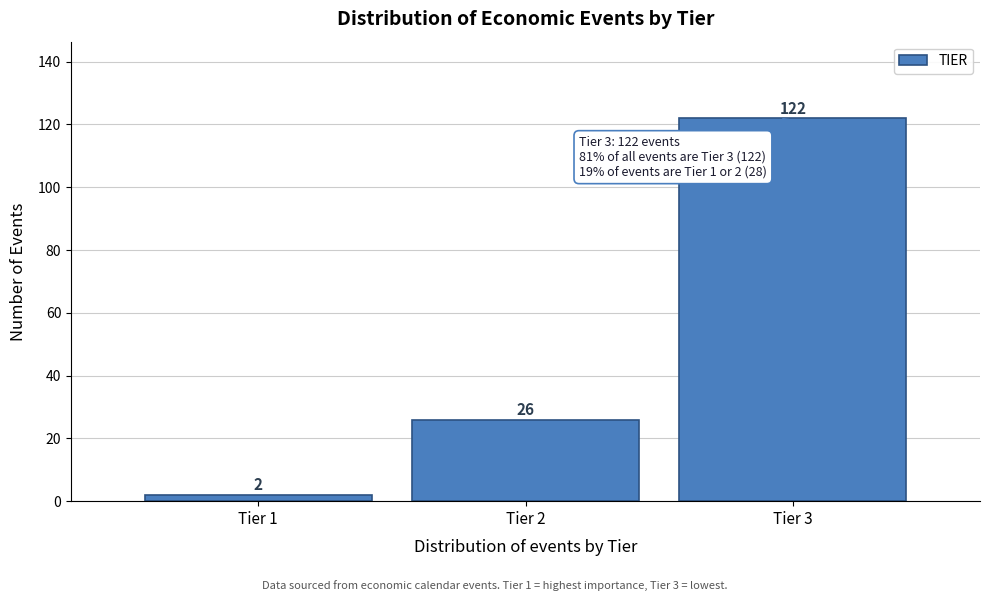

Reading left to right, transcribe all the data shown in this chart.

2	26	122